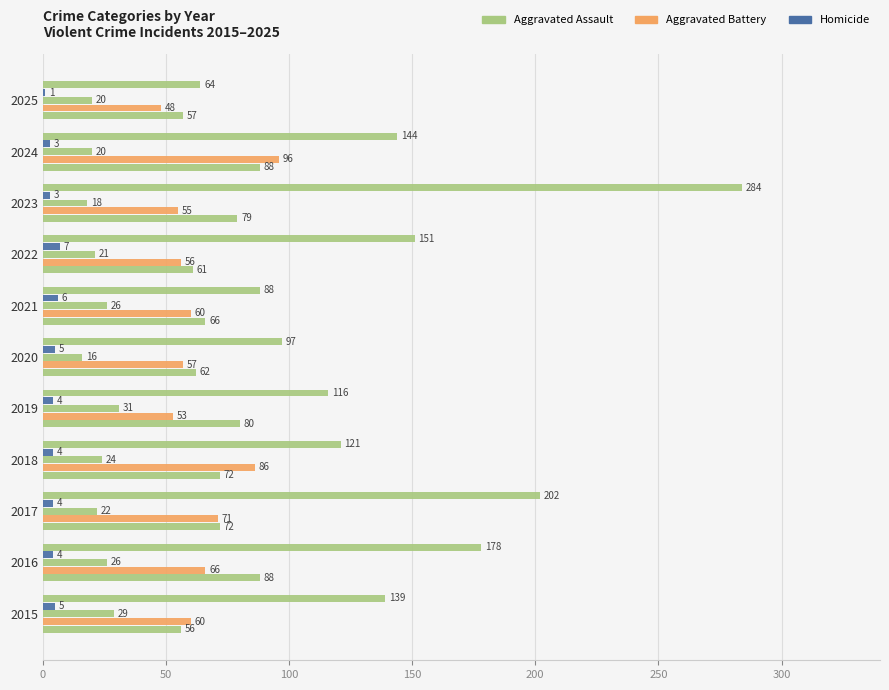

Count the number of data series in this chart.

5